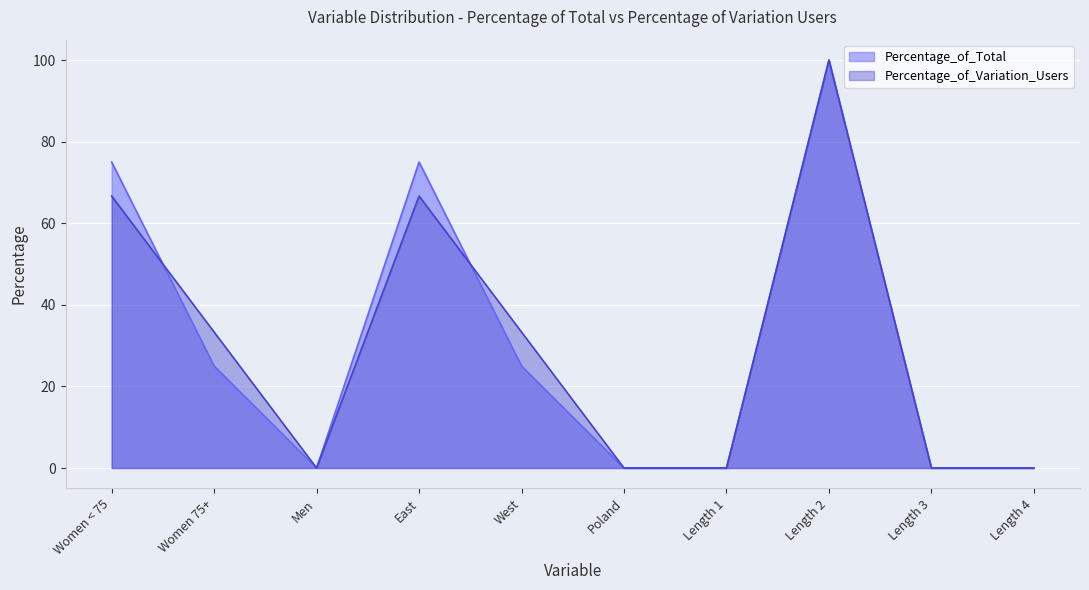

How many intersections are there between Percentage_of_Total and Percentage_of_Variation_Users?

2